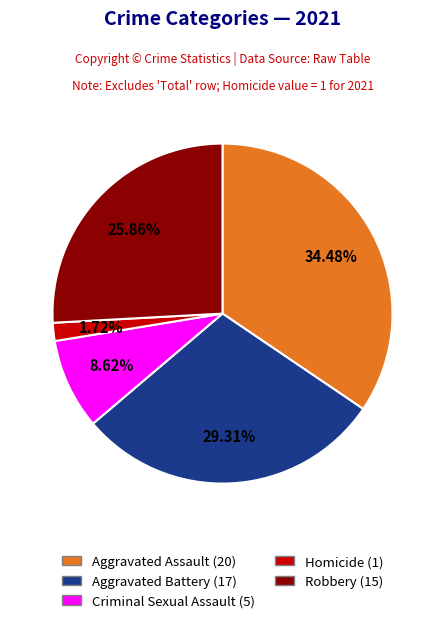

Does any single category account for the majority?

No